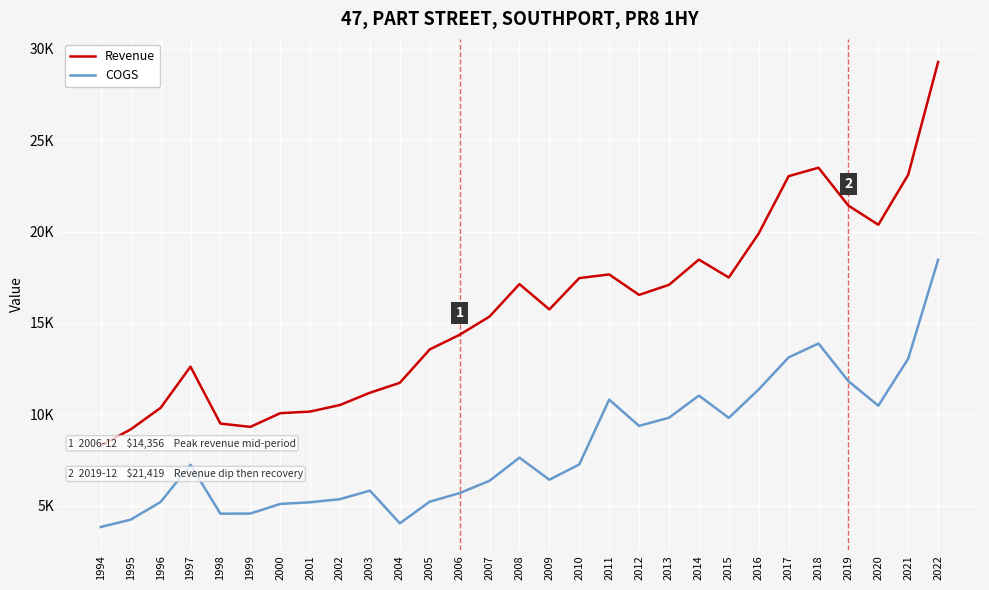

Is it true that COGS equals 9817 at 2013?

True